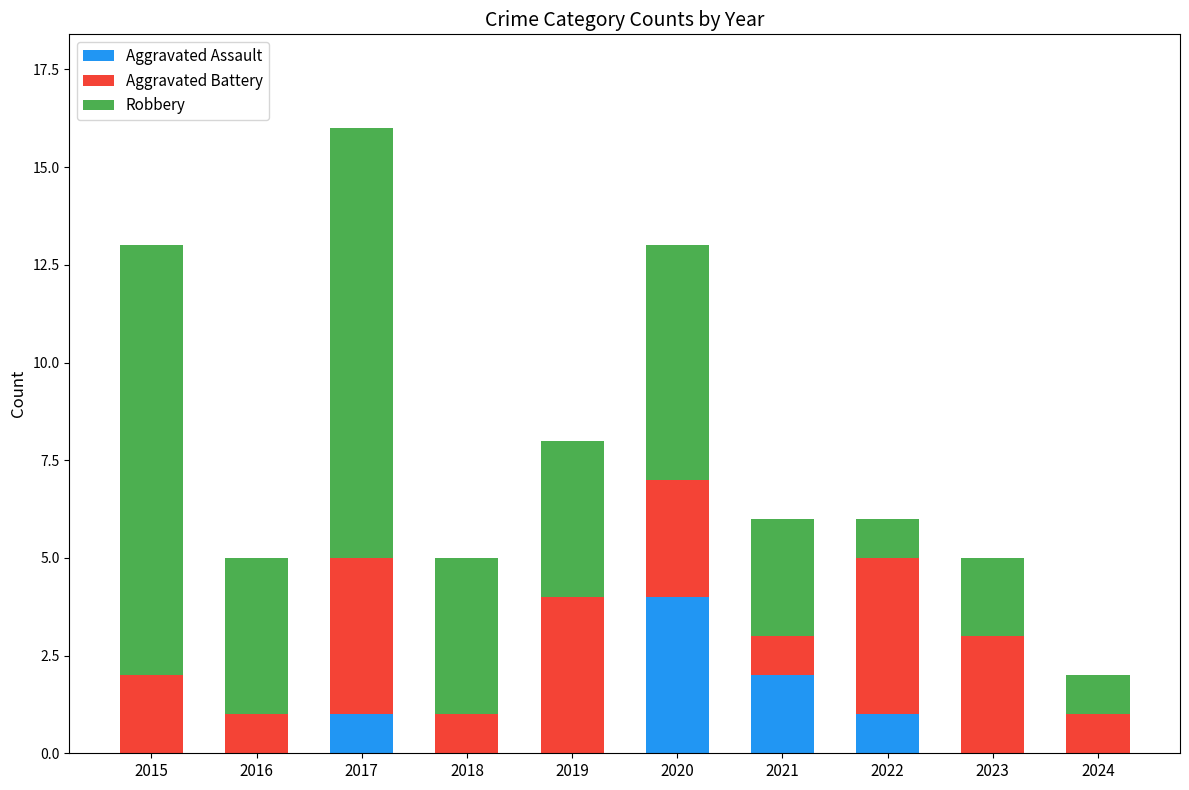

The value of Aggravated Assault at 2015 is 0. True or false?

True